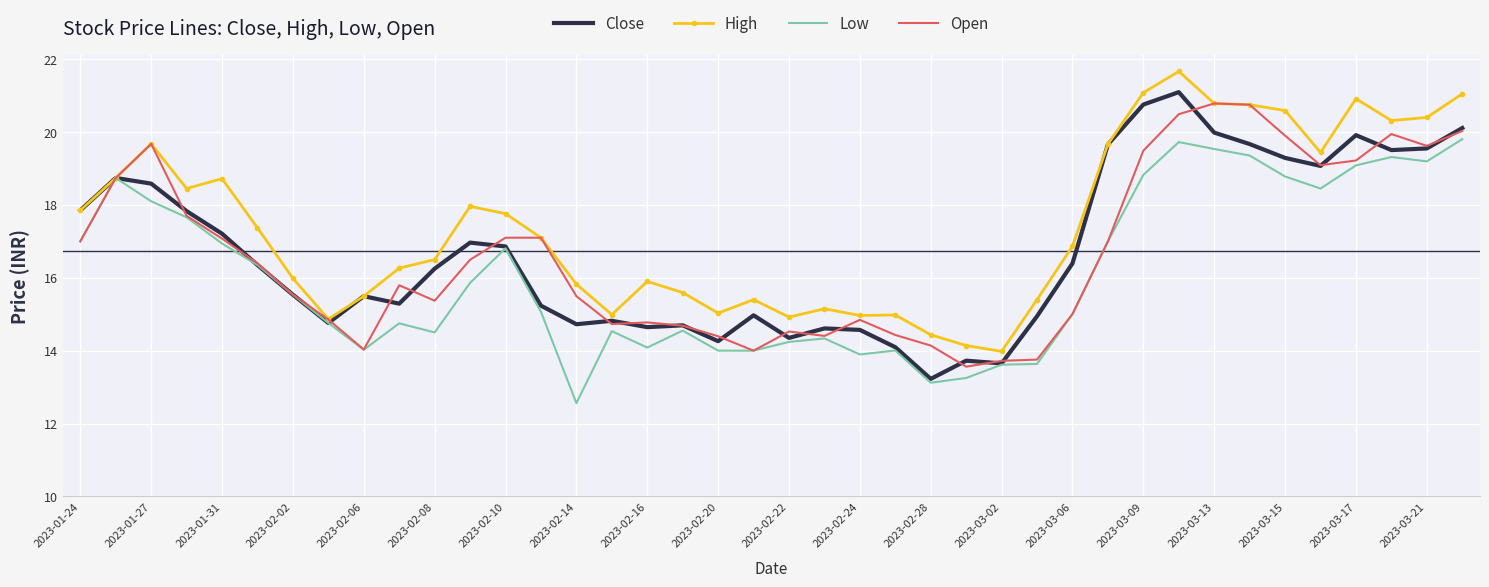

What is the maximum value for High?

21.7